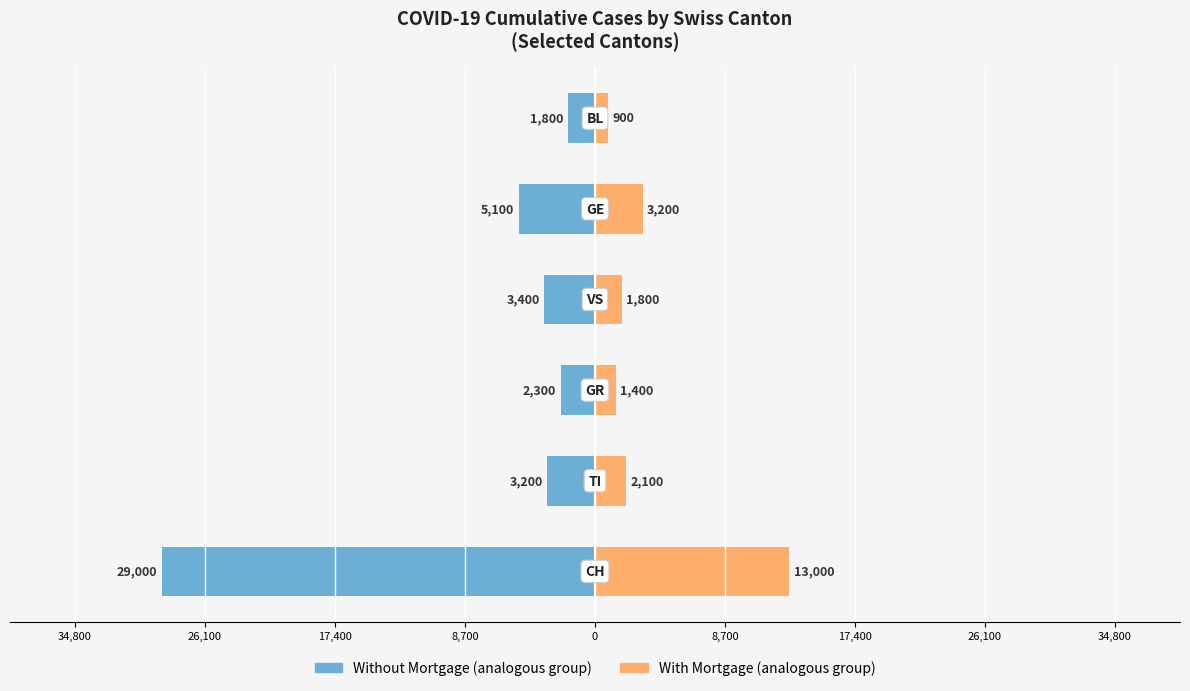

Which series has the widest spread of values?

Without Mortgage